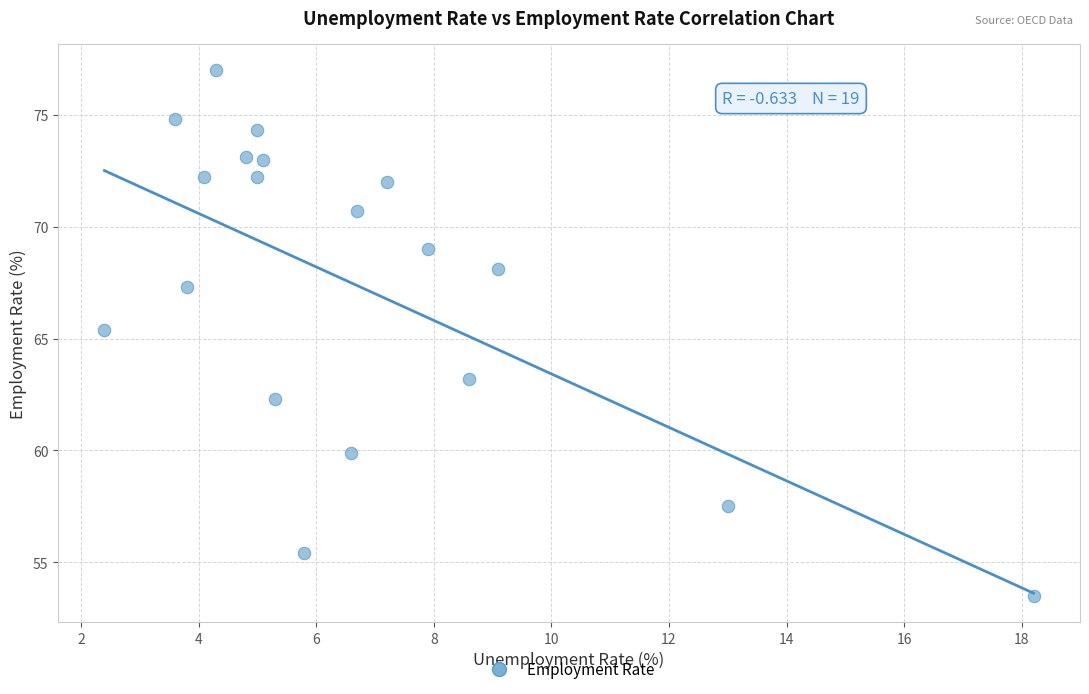

What Y value in the scatter plot is closest to 65?

65.4